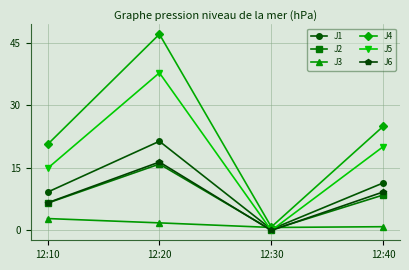

Is it true that J1 equals 4.9 at 12:40?

False